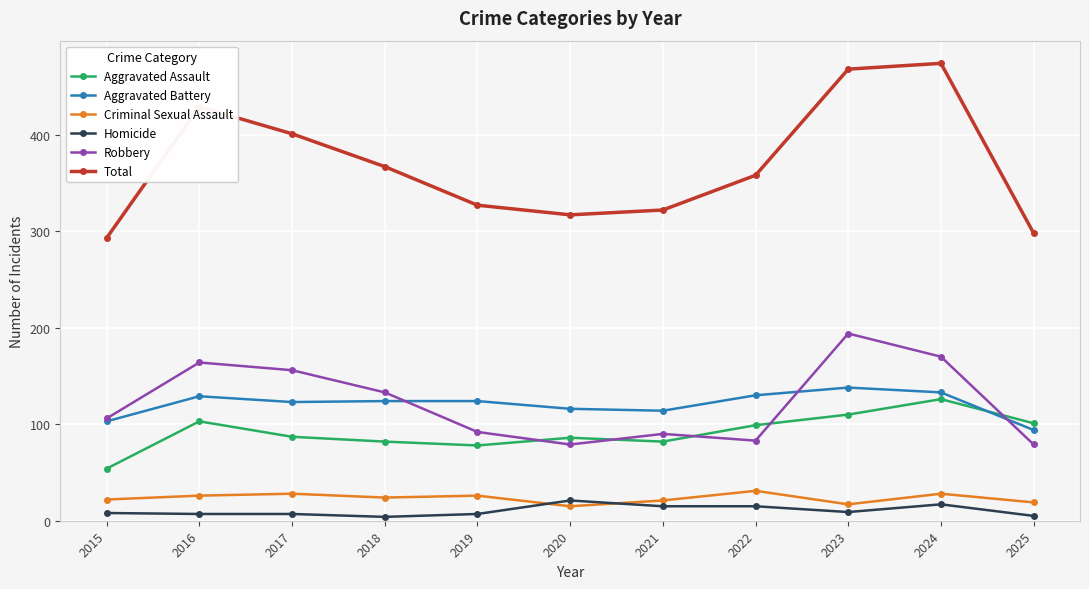

True or false: Robbery and Total cross at least once.

False